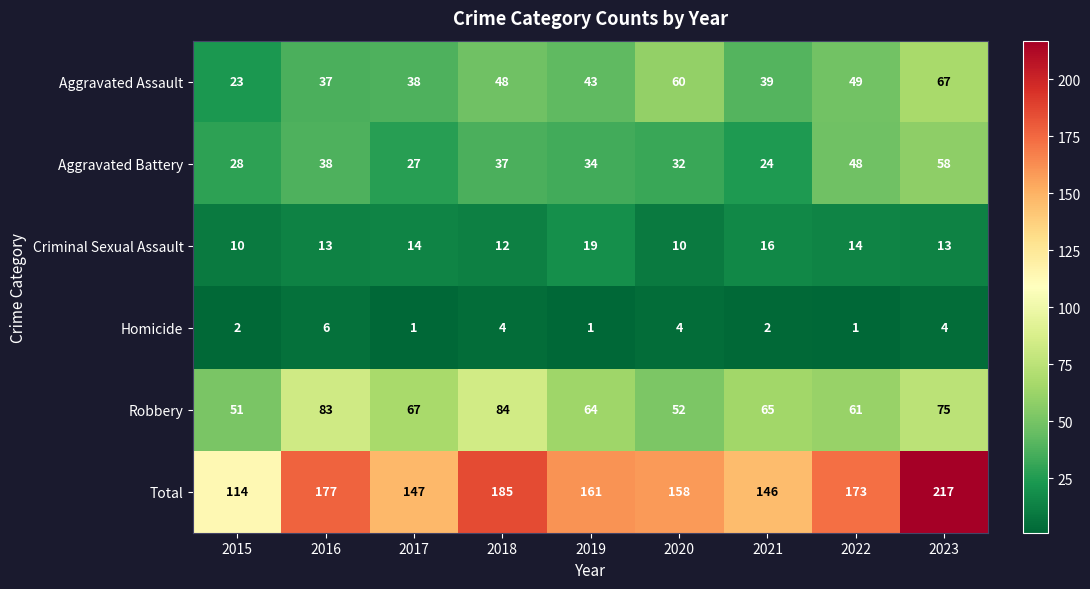

At which category is the sum across all series the highest?

2023